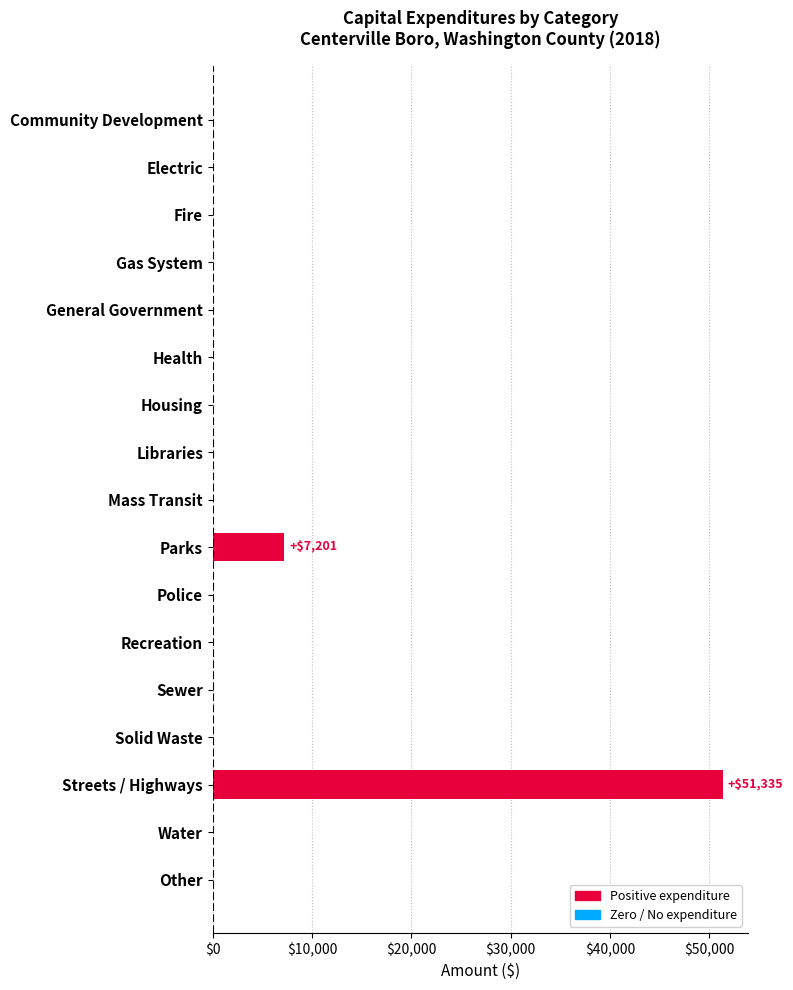

Is it true that the value at Sewer is 0?

True